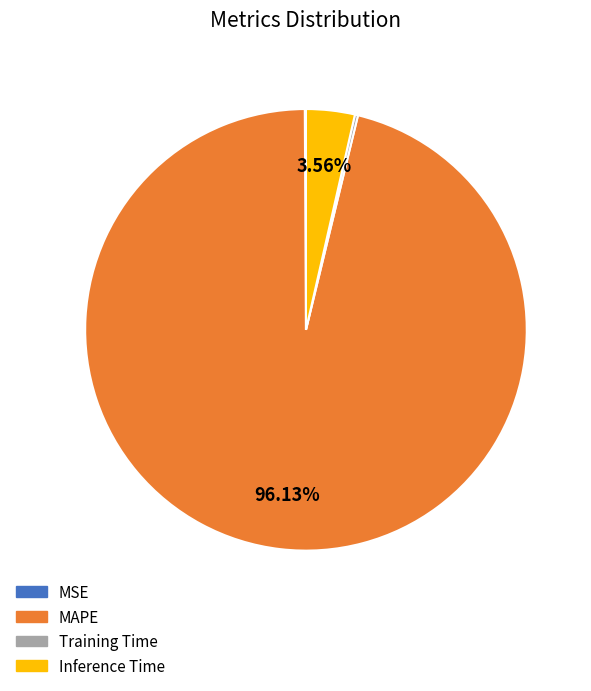

Does Inference Time account for over 50% of the chart?

No